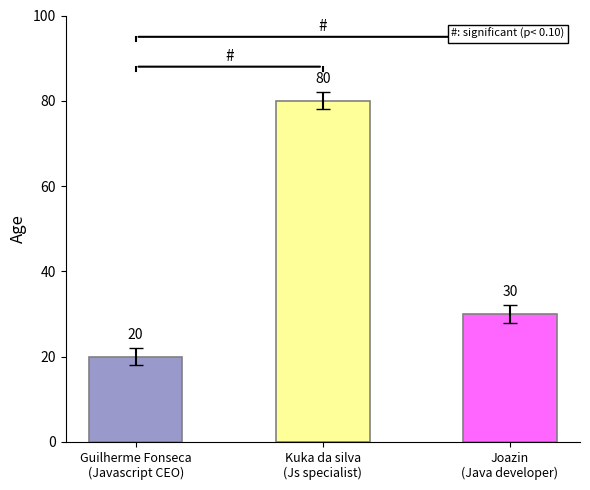

Count the number of categories in the chart.

3